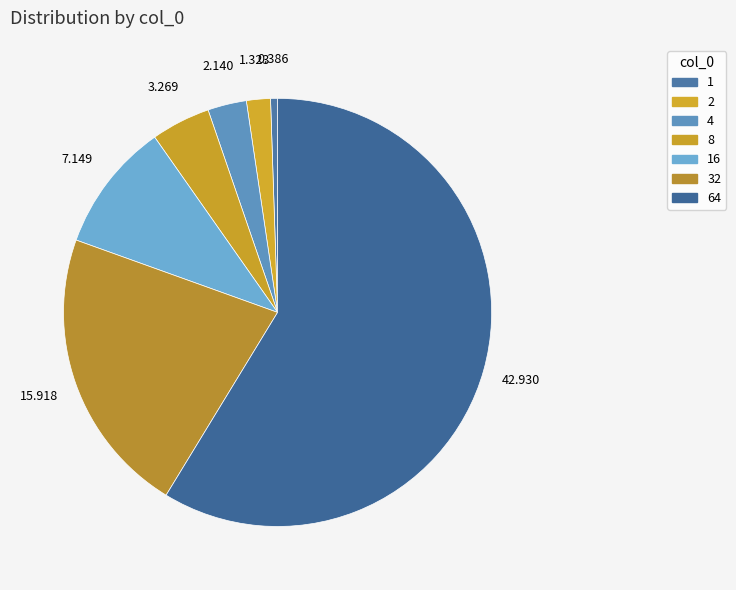

Does any single category account for the majority?

Yes